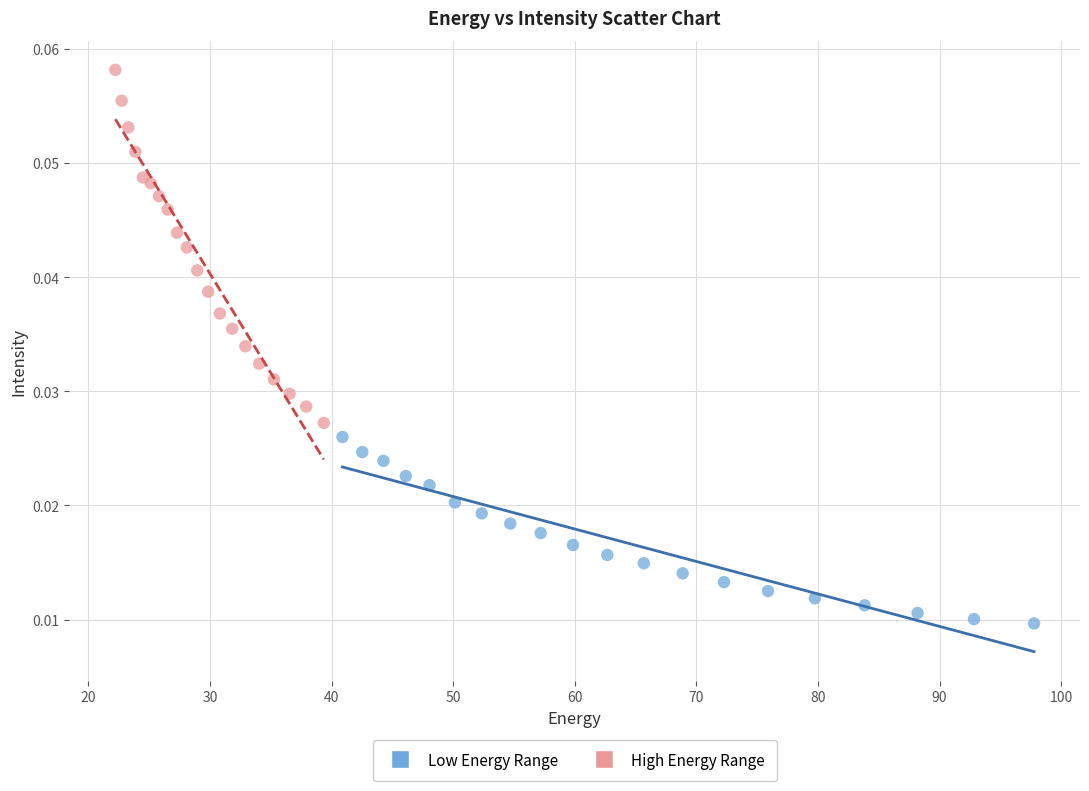

Which series contains the highest Y value?

High Energy Range